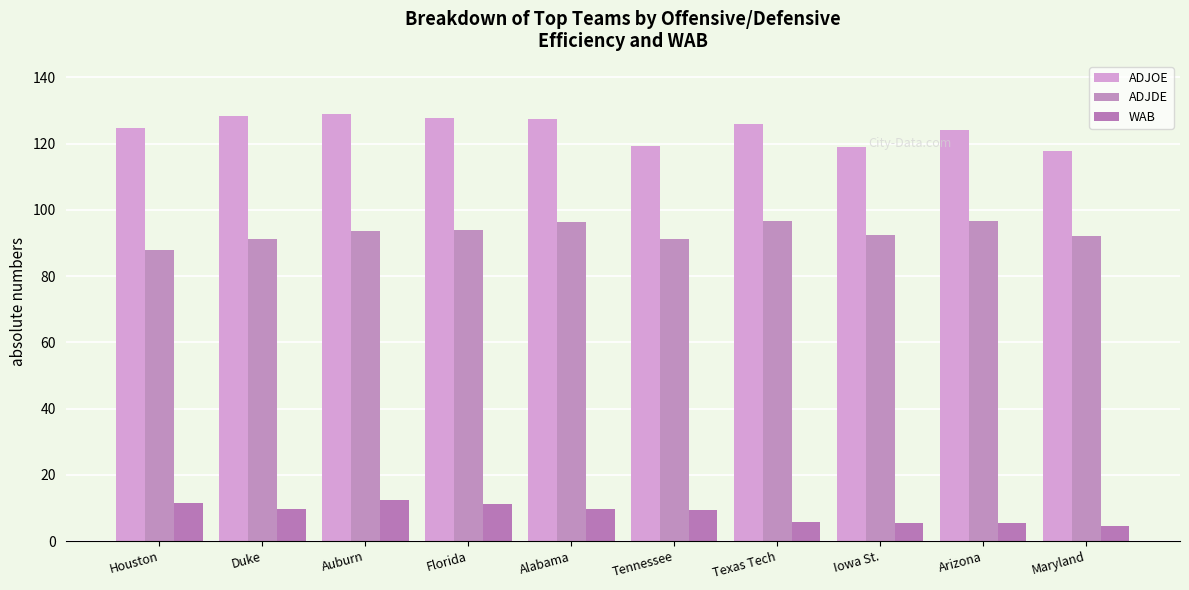

What is the spread (max minus min) of values at Duke?

118.8